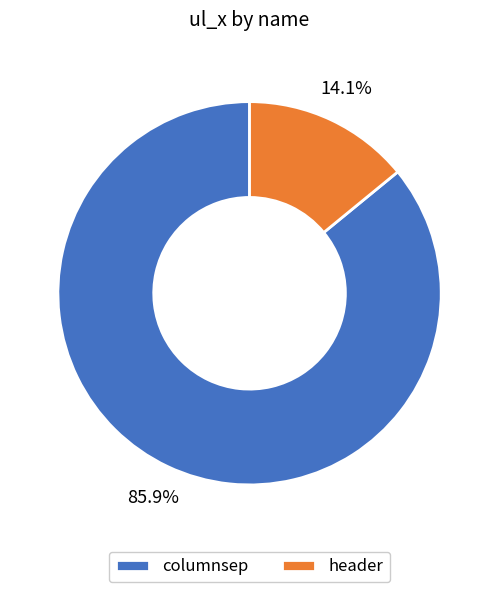

Which slice is the smallest?

header